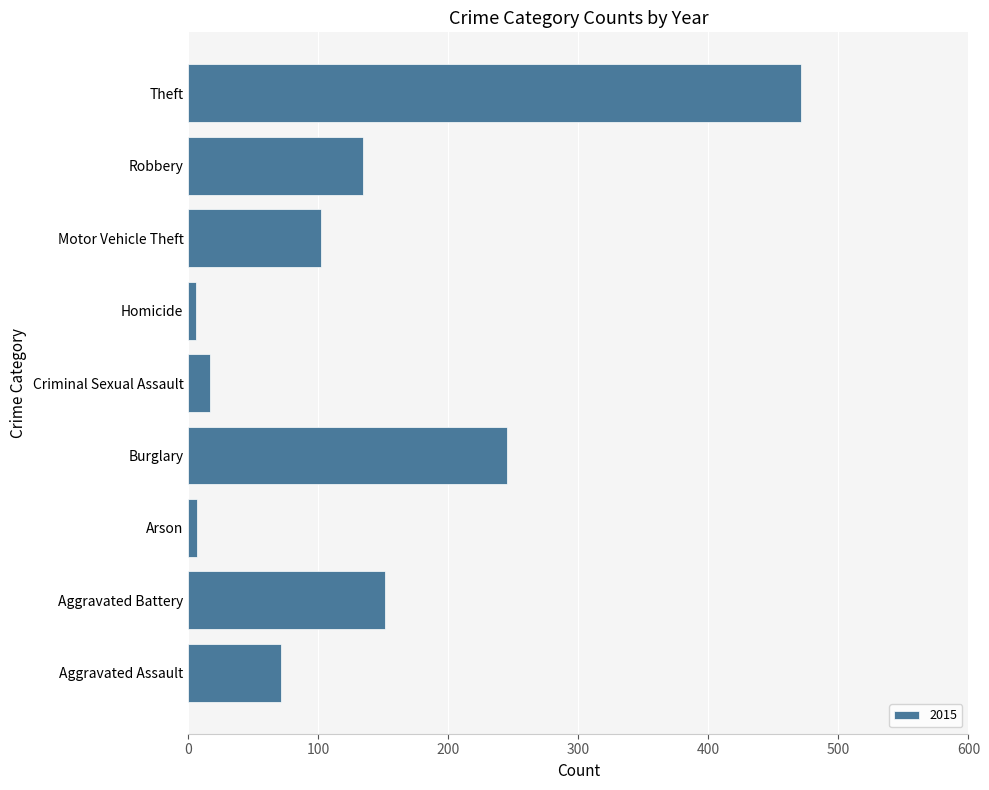

Which has a higher value, Aggravated Battery or Aggravated Assault?

Aggravated Battery